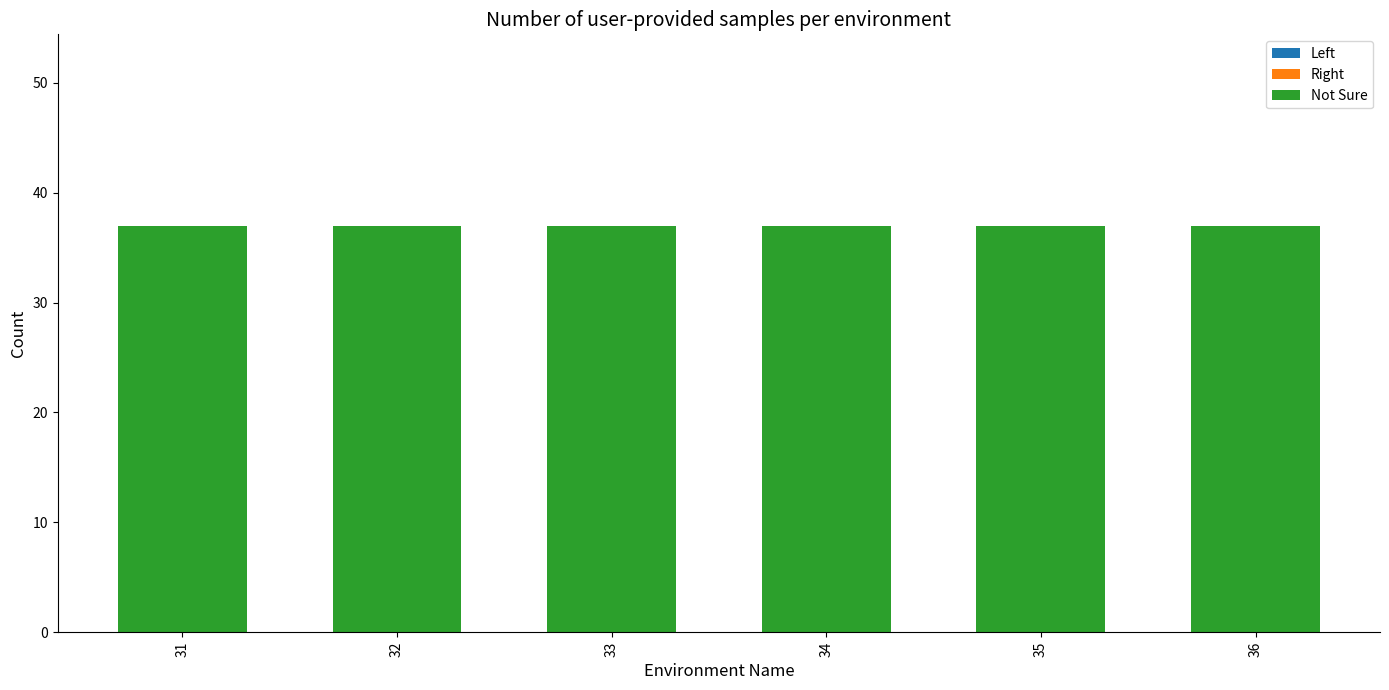

Count the number of categories in the chart.

6